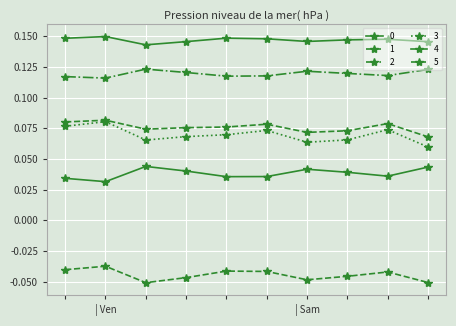

True or false: 2 and 5 cross at least once.

False